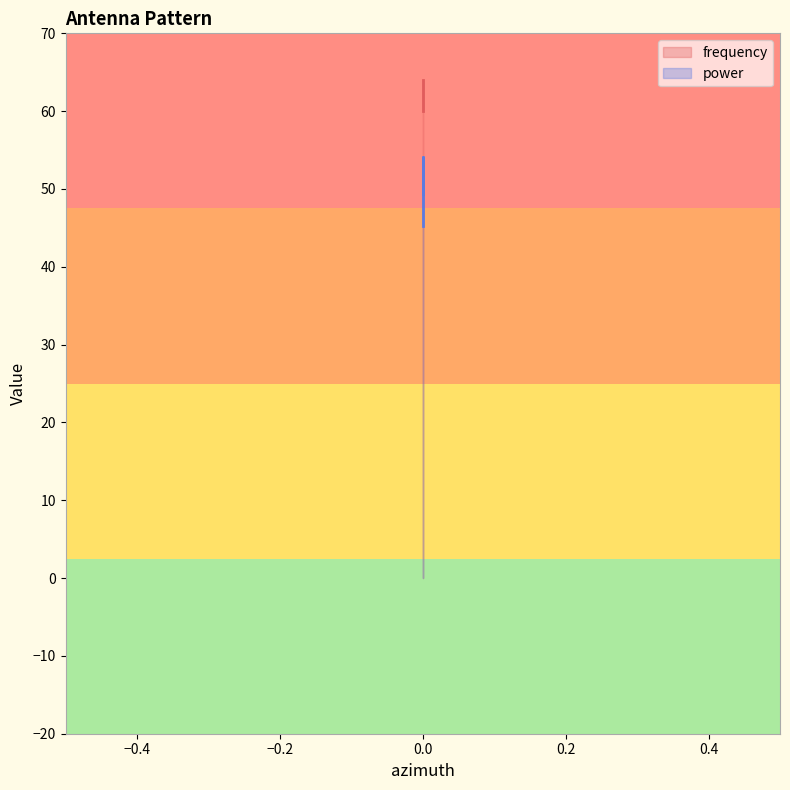

Is this an area chart (filled region under the line)?

No